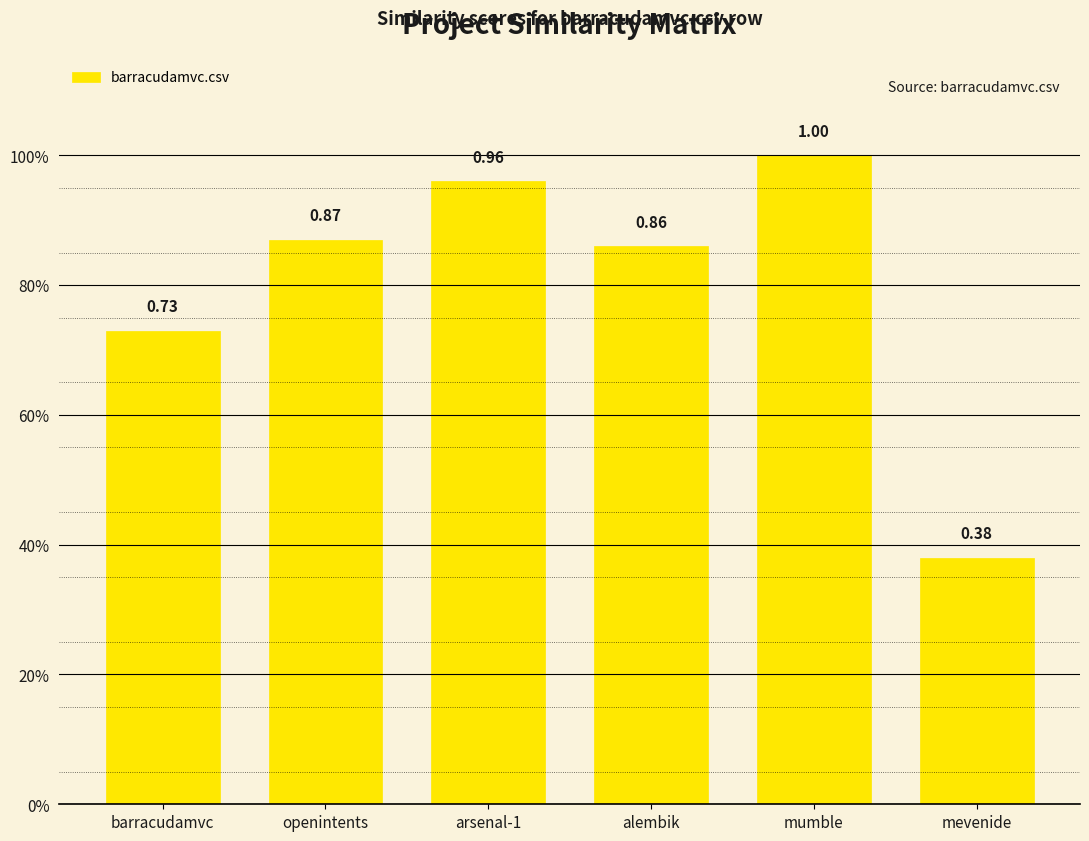

At which category does the chart reach its minimum across all series?

mevenide